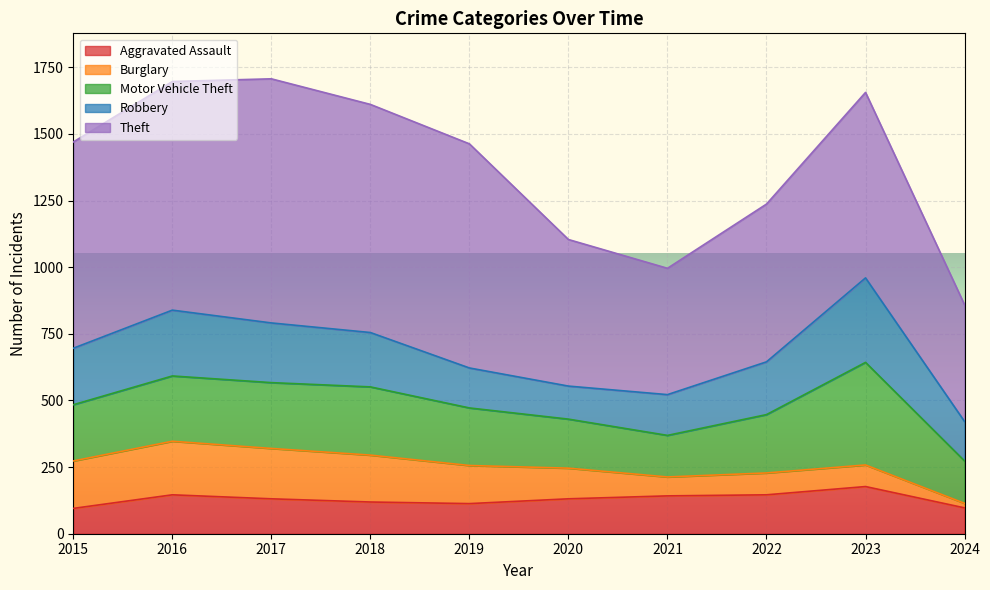

Which series has the largest range (max minus min)?

Theft